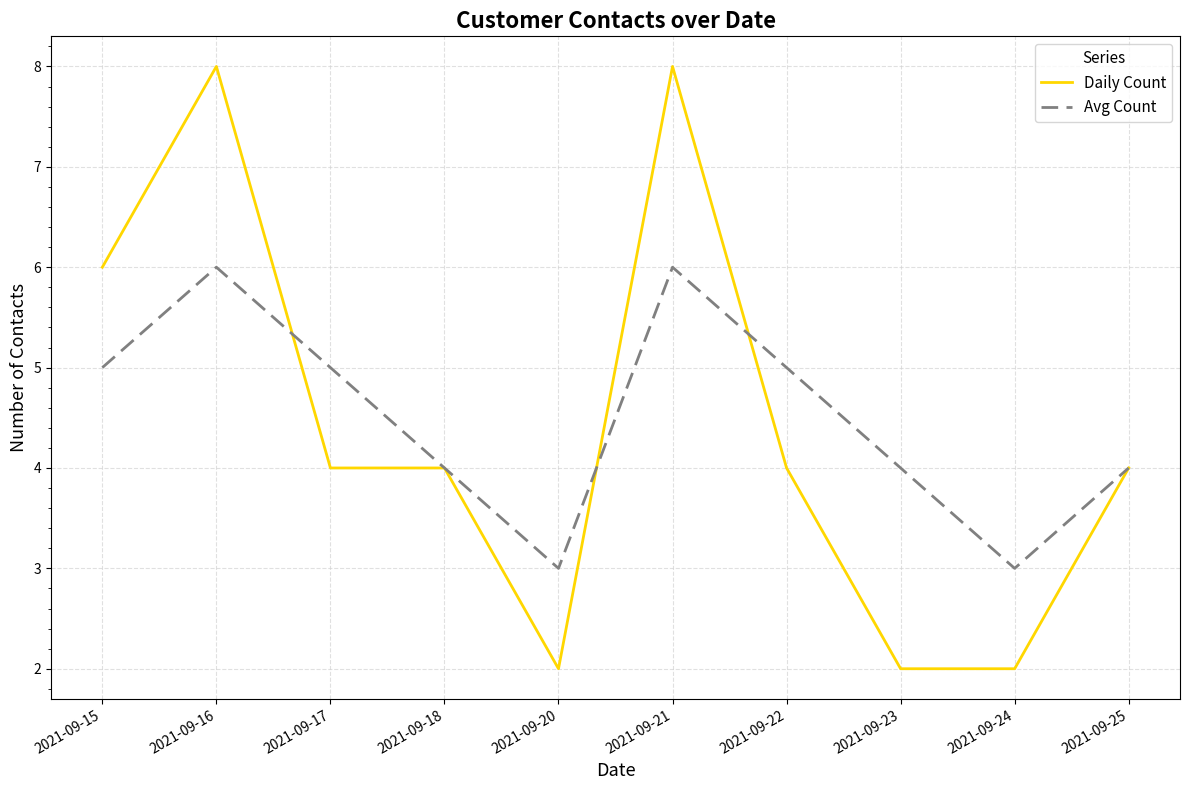

What is the minimum value for Avg Count?

3